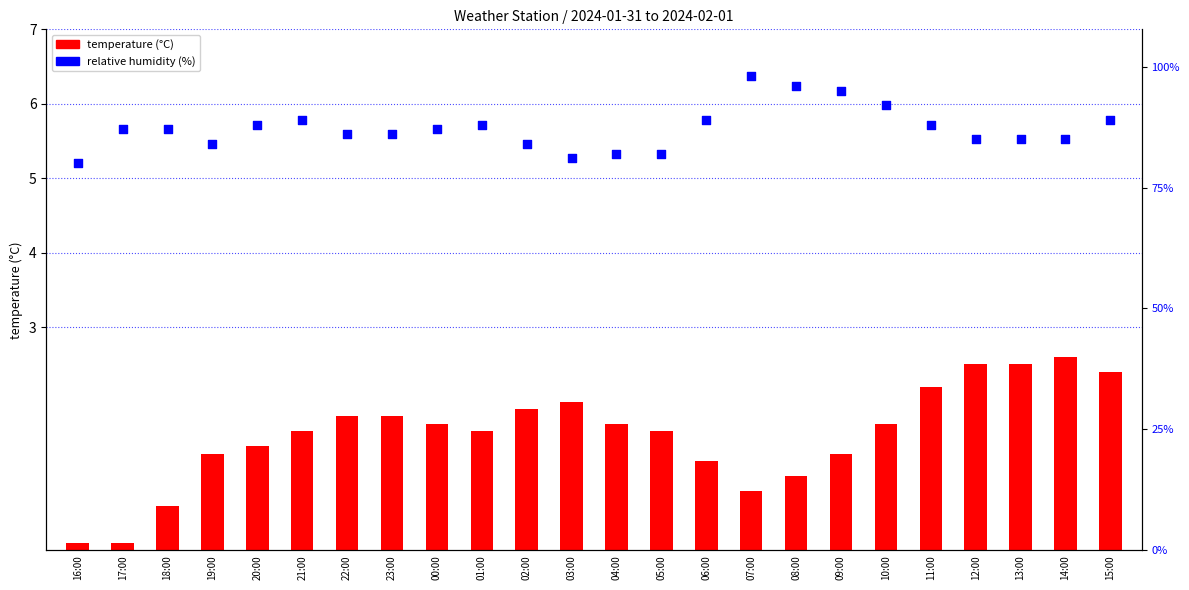

What is the total value across all series at 07:00?

7.2